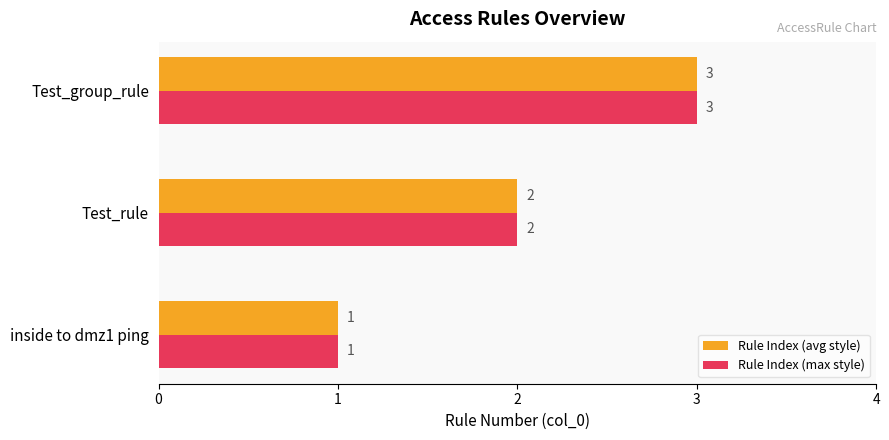

At which category is the sum across all series the highest?

Test_group_rule